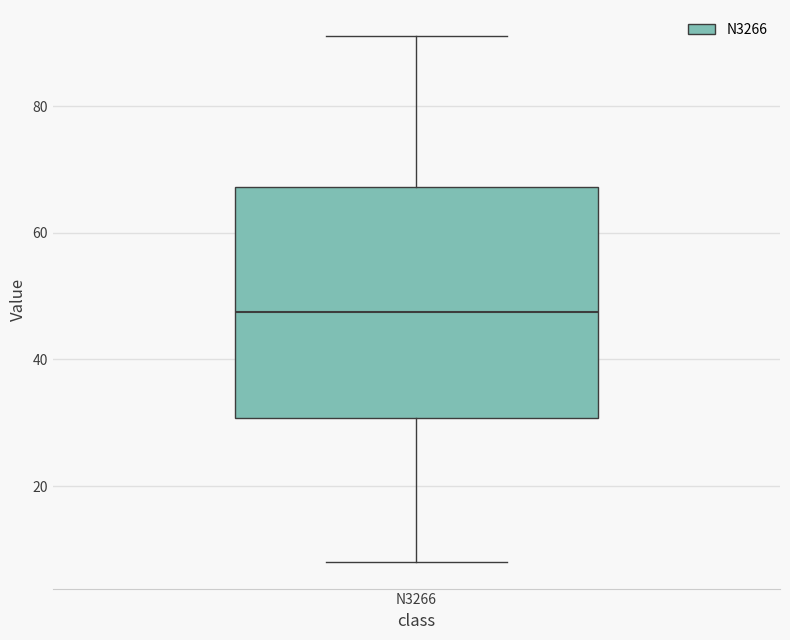

Read this box plot against the y-axis: the position of the median line, the range covered by the box, and the ends of both whiskers. The values are not printed on the chart, so give them approximately, as read against the axis.

median 48, box 30 to 68, whiskers 8 to 92